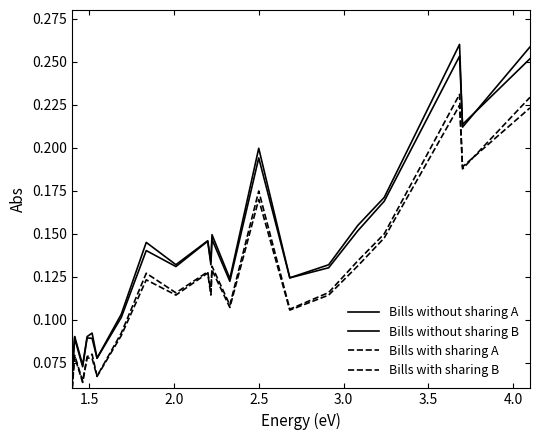

What is the value of the Bills without sharing B point at the 18th from the left?

0.2